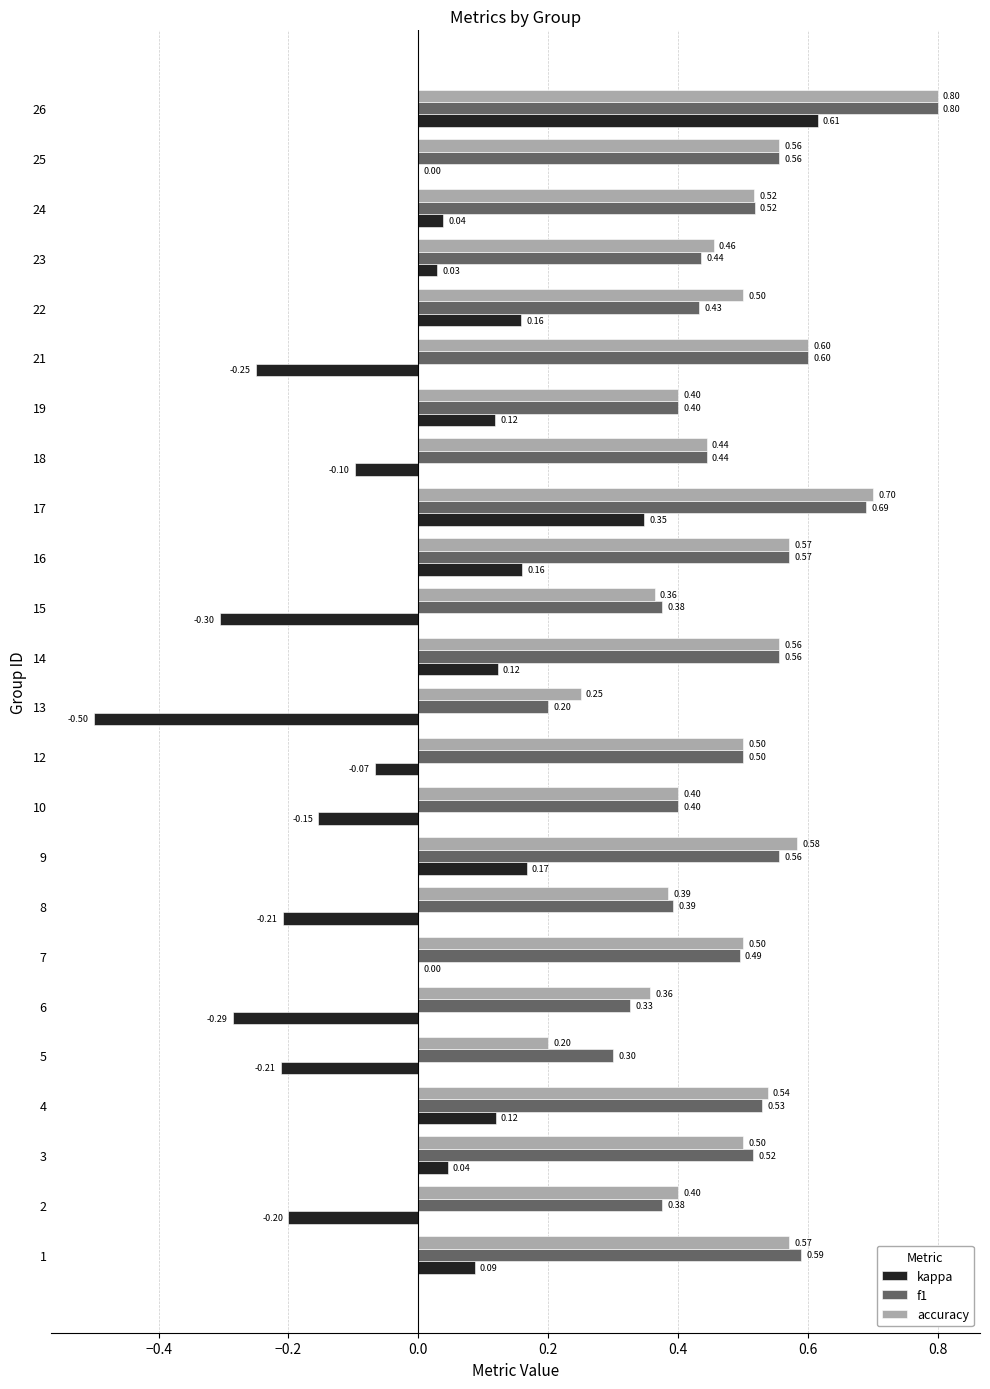

The value of kappa at 9 is -0.1. True or false?

False